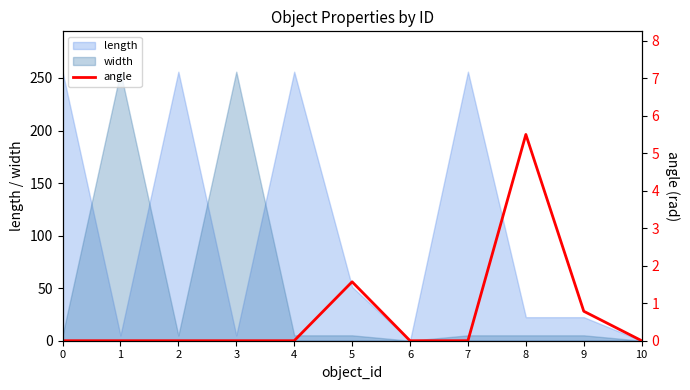

Does the chart have visible grid lines?

No